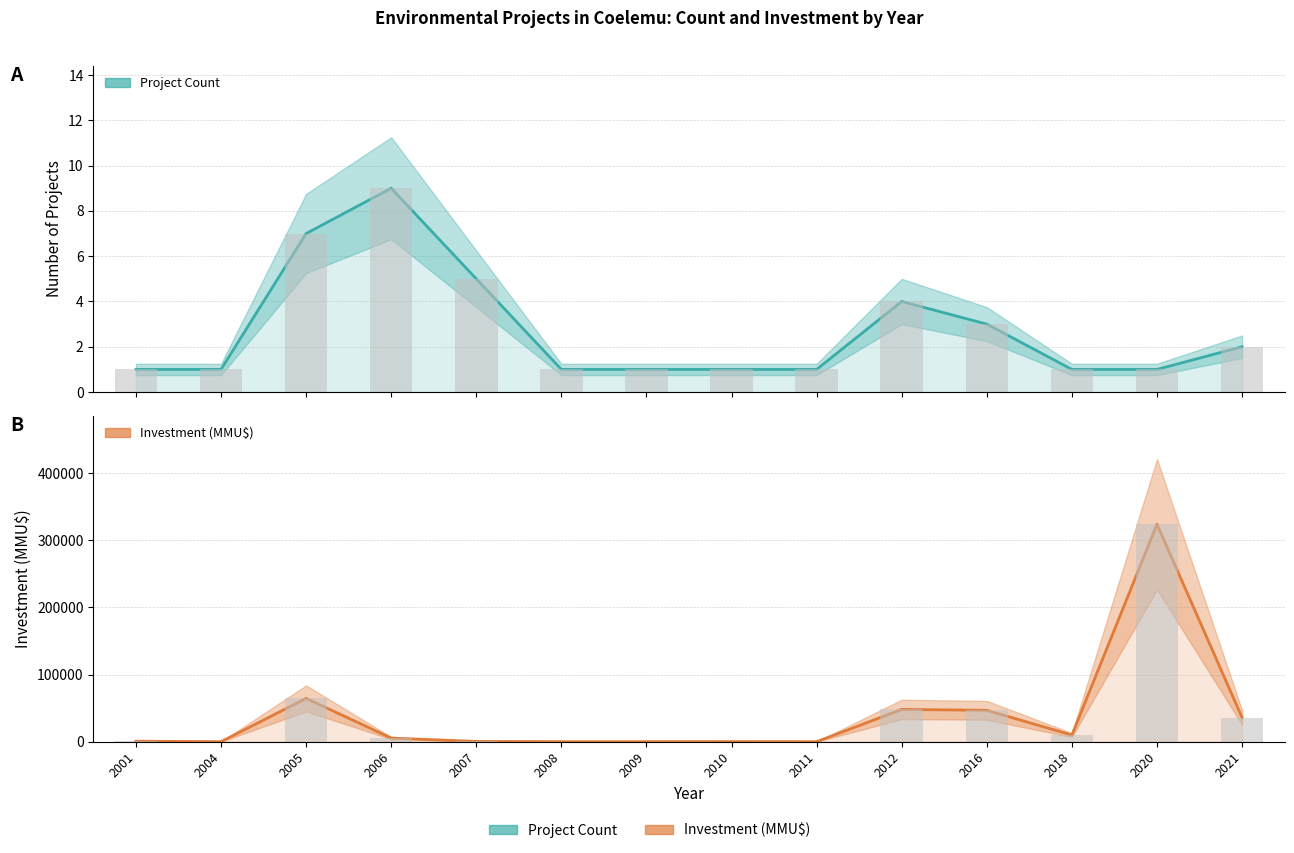

The value of Investment (MMU$) at 2021 is 17373. True or false?

False